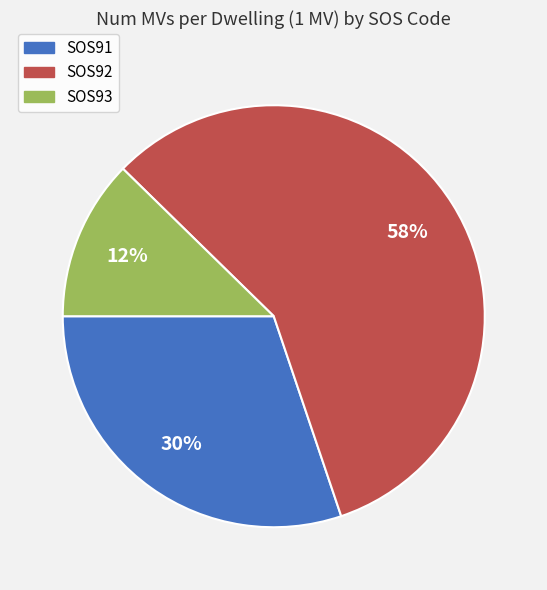

True or false: SOS91 accounts for 30% of the total.

True